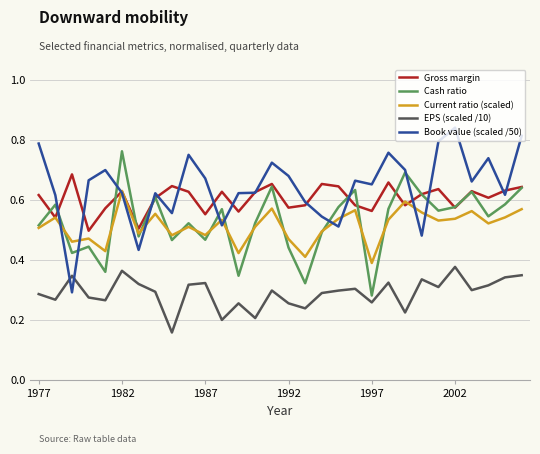

Rank the series by their maximum value, from lowest to highest.

EPS (scaled /10), Current ratio (scaled), Gross margin, Cash ratio, Book value (scaled /50)